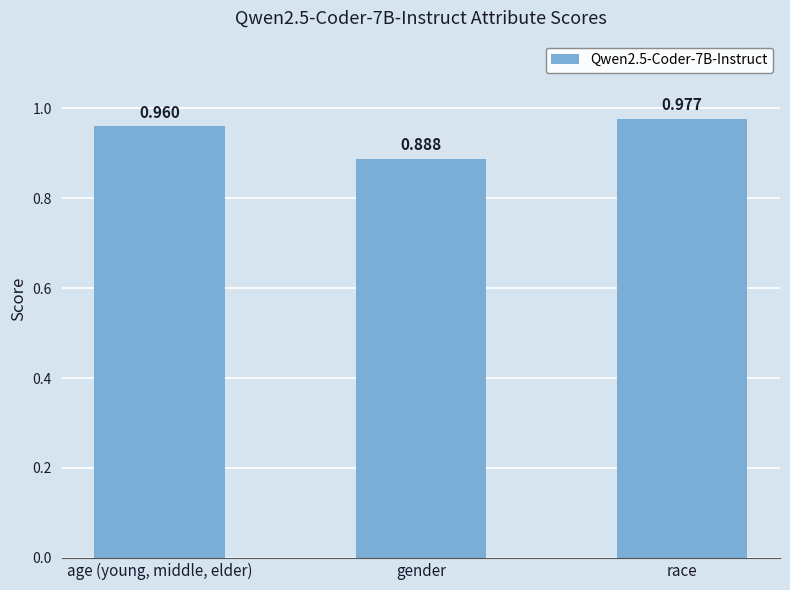

Rank the categories by value from lowest to highest.

gender, age (young, middle, elder), race